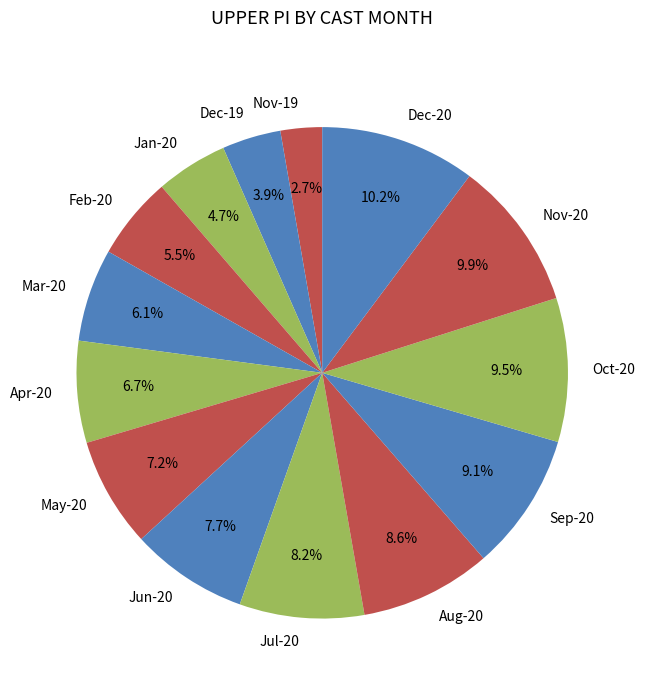

Combined, do Apr-20 and Dec-19 account for over 50%?

No